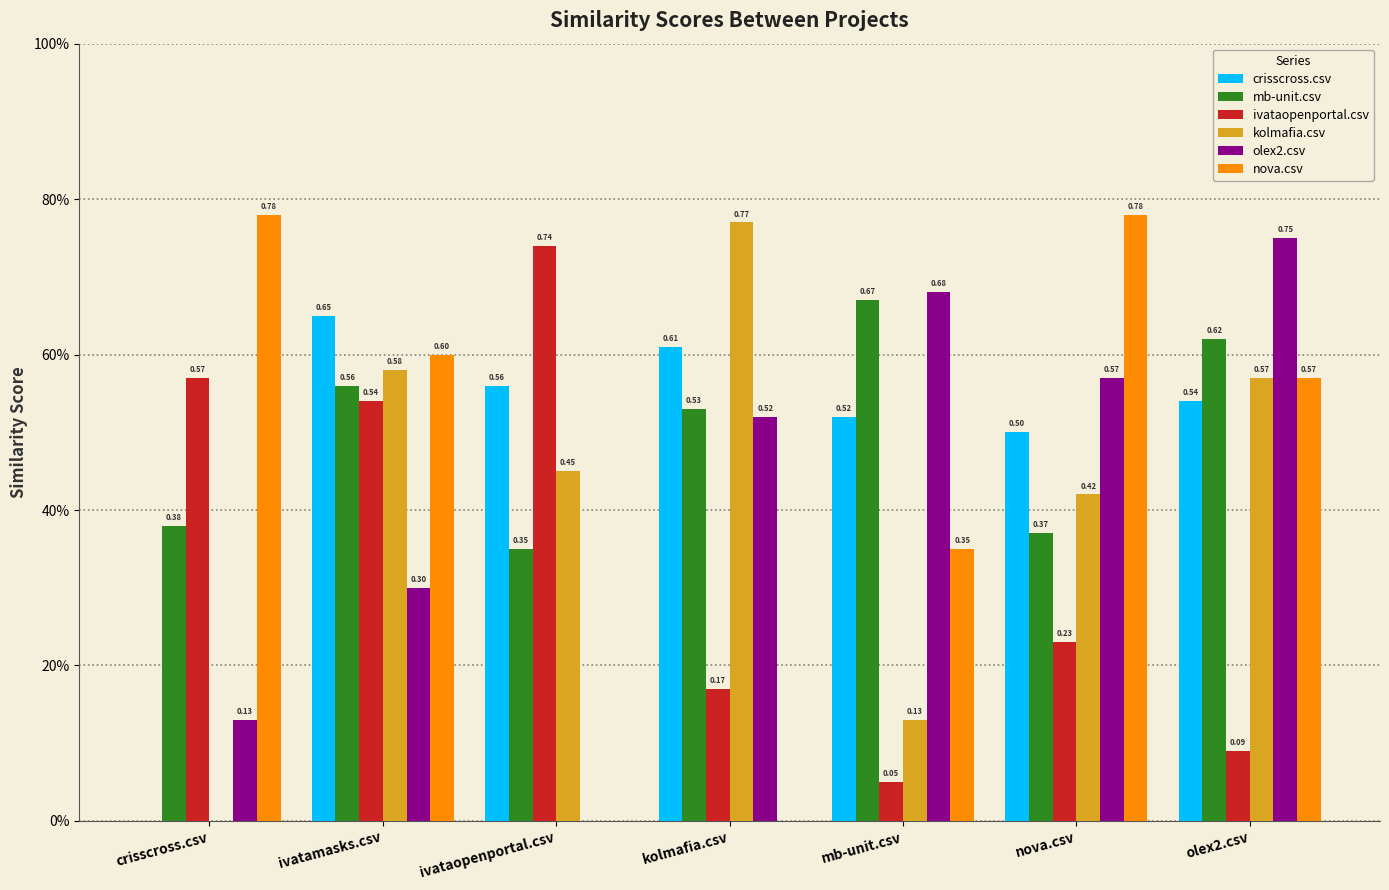

What is the sum of all ivataopenportal.csv values?

2.4